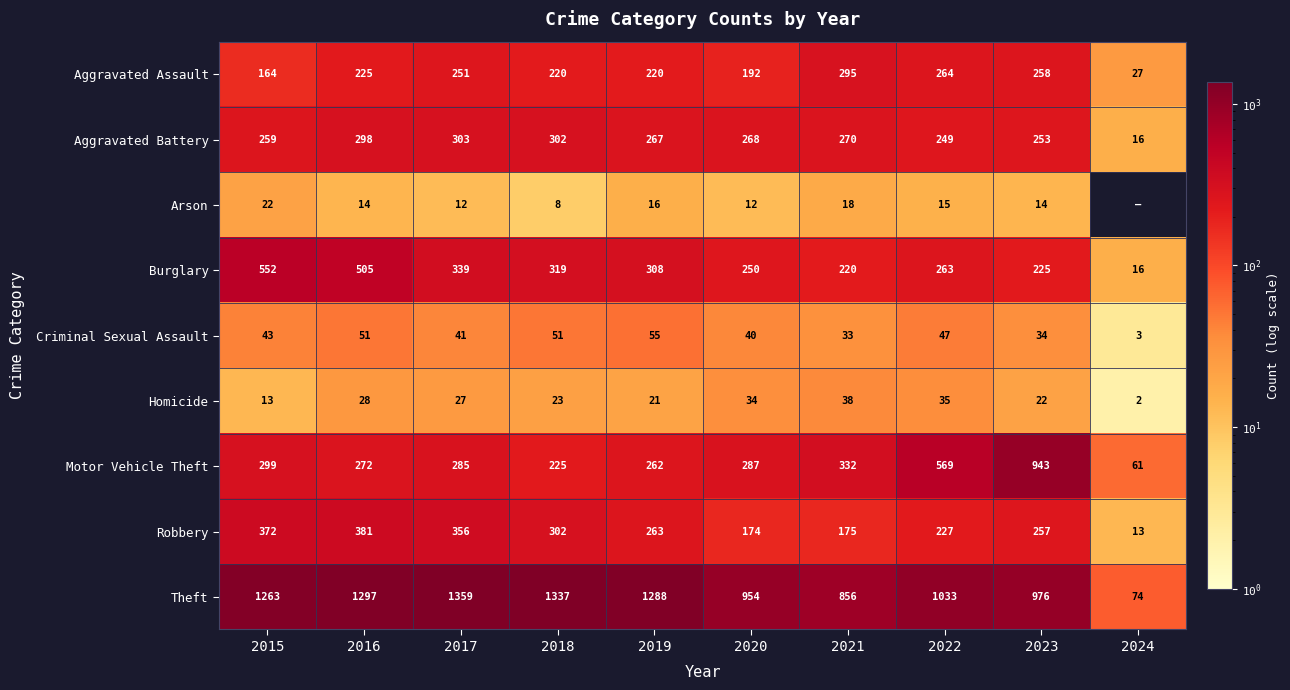

What is the approximate value of Aggravated Battery at 2020, to the nearest 5?

270